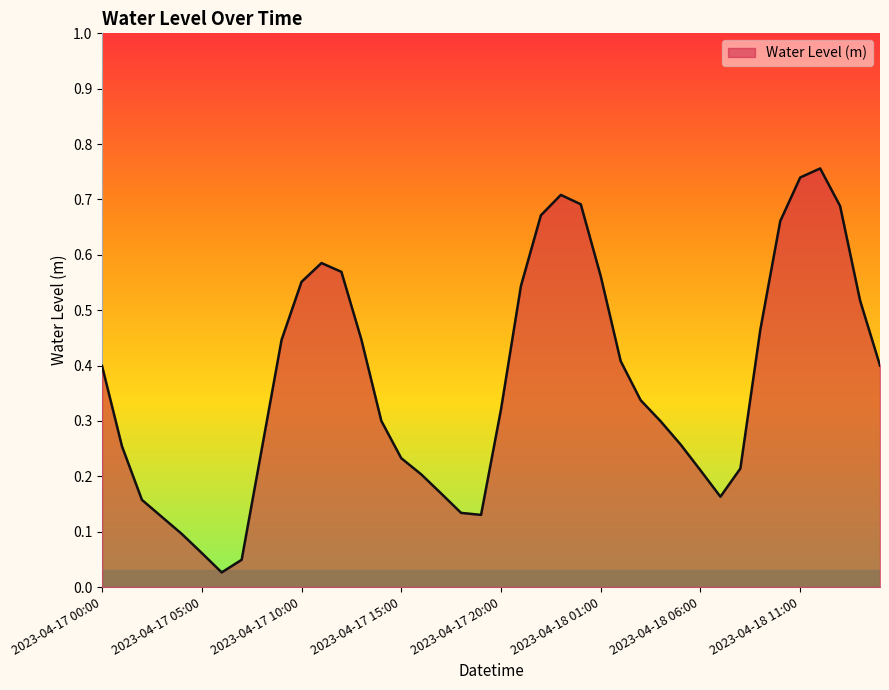

Reading right to left, what are all the values shown in this chart?

0.4	0.5	0.7	0.8	0.7	0.7	0.5	0.2	0.2	0.2	0.3	0.3	0.3	0.4	0.6	0.7	0.7	0.7	0.5	0.3	0.1	0.1	0.2	0.2	0.2	0.3	0.4	0.6	0.6	0.6	0.4	0.2	0.0	0.0	0.1	0.1	0.1	0.2	0.3	0.4